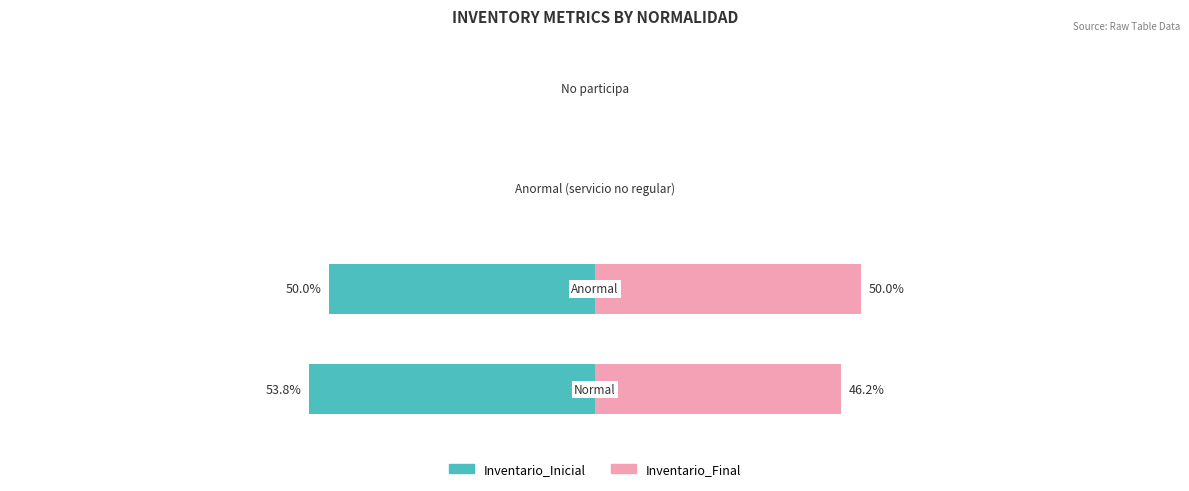

What is the spread (max minus min) of values at Normal?

3411